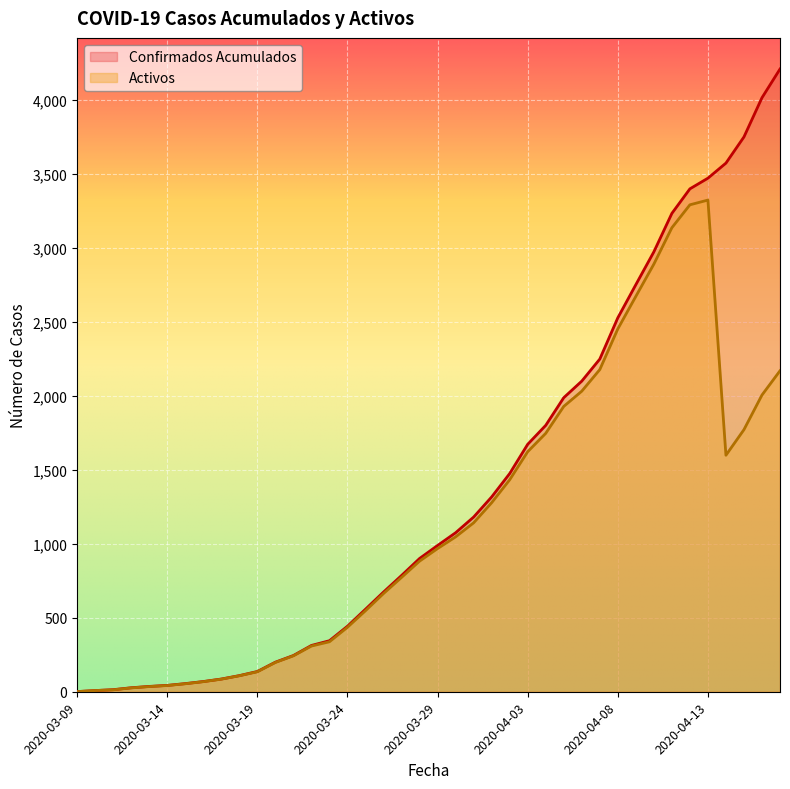

What position from the left is 2020-03-10?

2